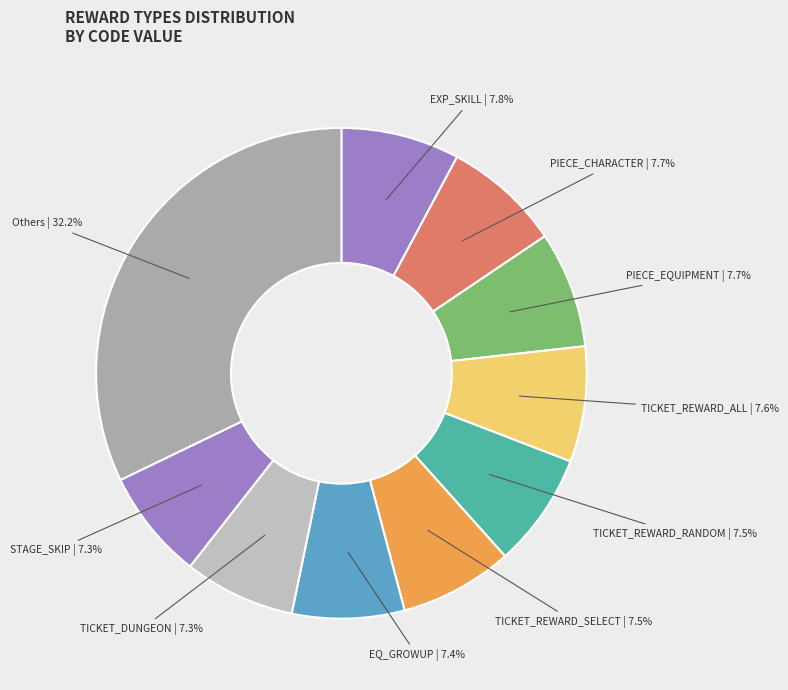

Is there a majority slice in this chart?

No